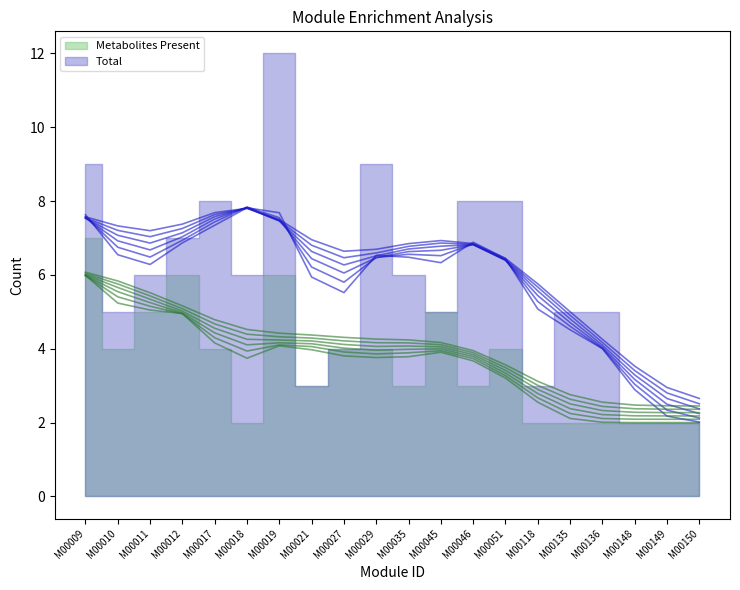

At which label is Total closest to 7?

M00012